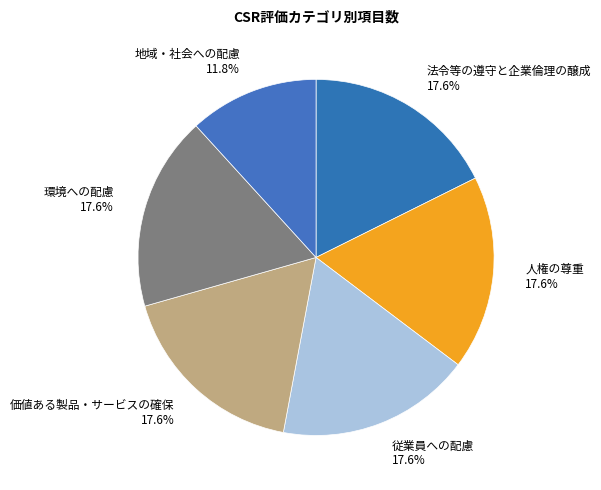

What is the ratio of the value at 従業員への配慮 to the value at 人権の尊重?

1.0